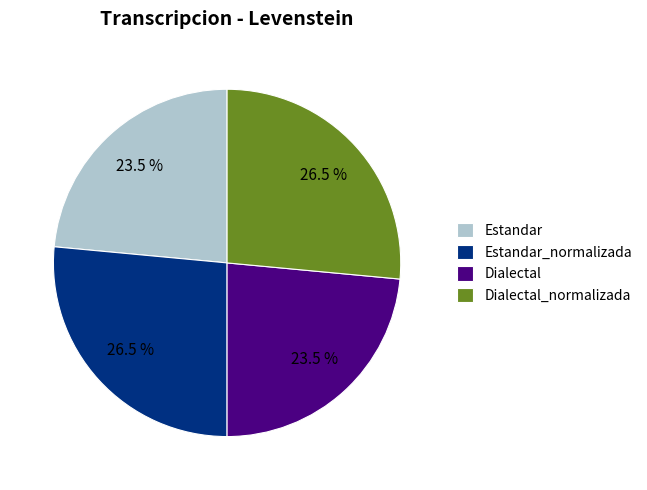

What portion of the pie excludes Estandar_normalizada?

73.5%